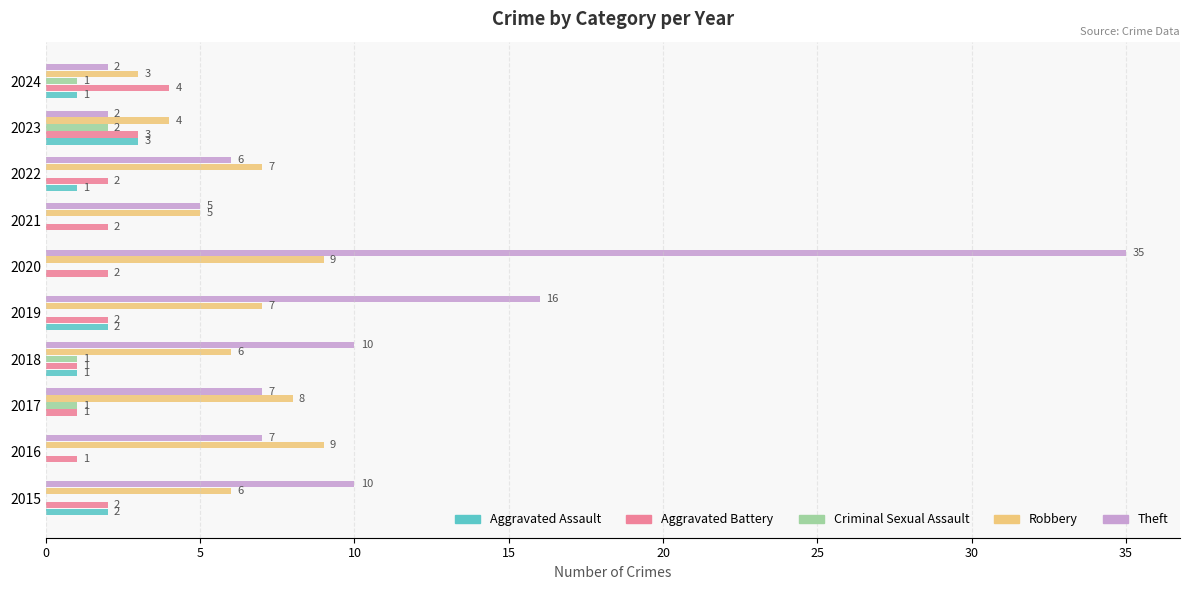

Is the value of Aggravated Battery at 2018 greater than the value of Theft at 2020?

No